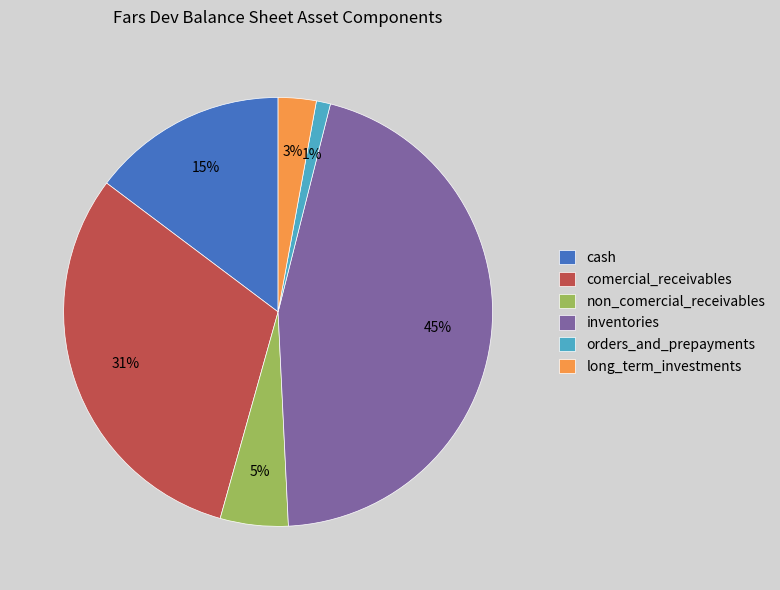

To the nearest percent, what portion does non_comercial_receivables represent?

5%